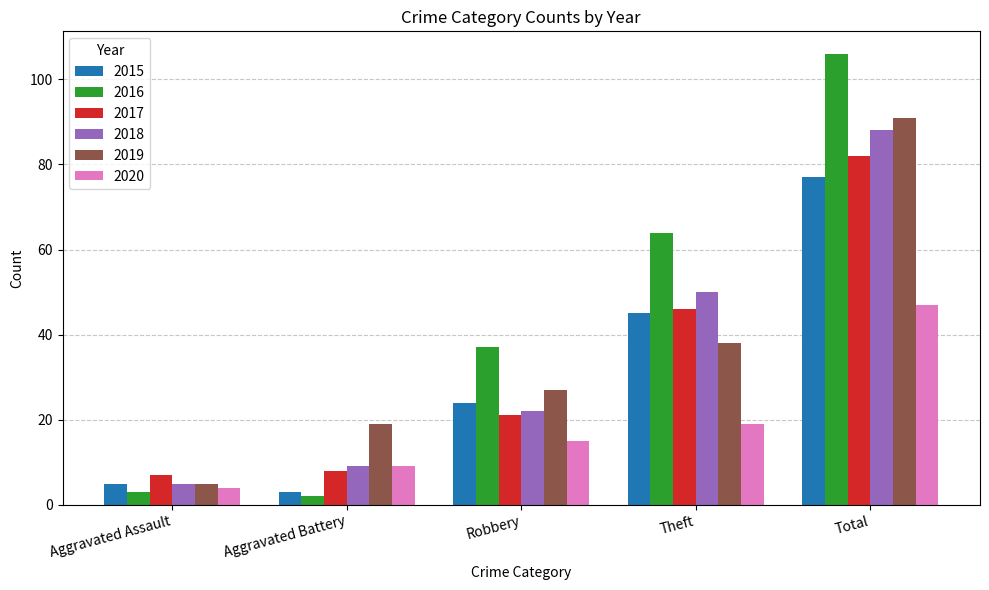

How many values in the 2018 series are below 22?

2